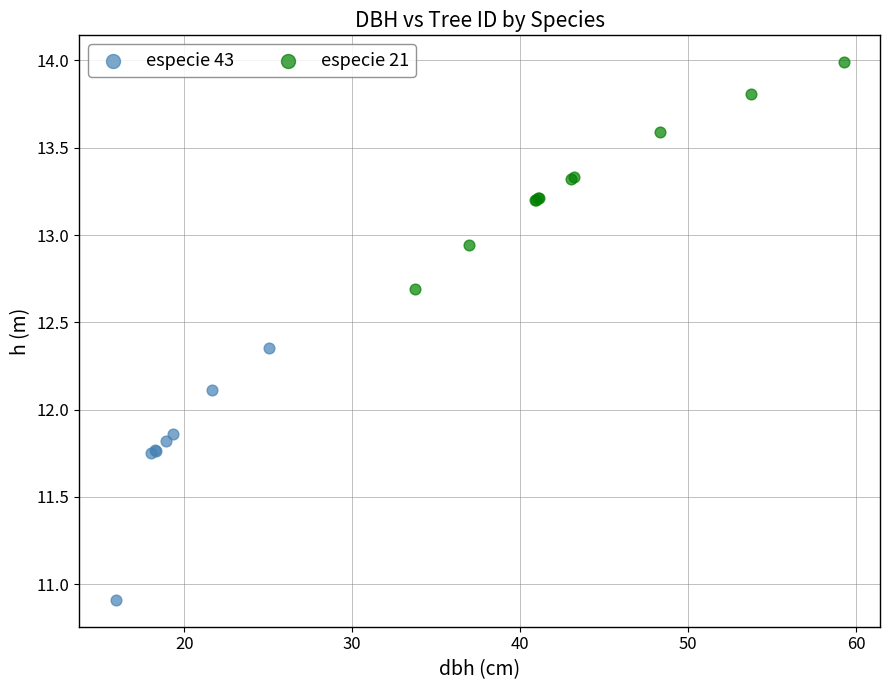

Which series reaches the maximum Y coordinate?

especie 21